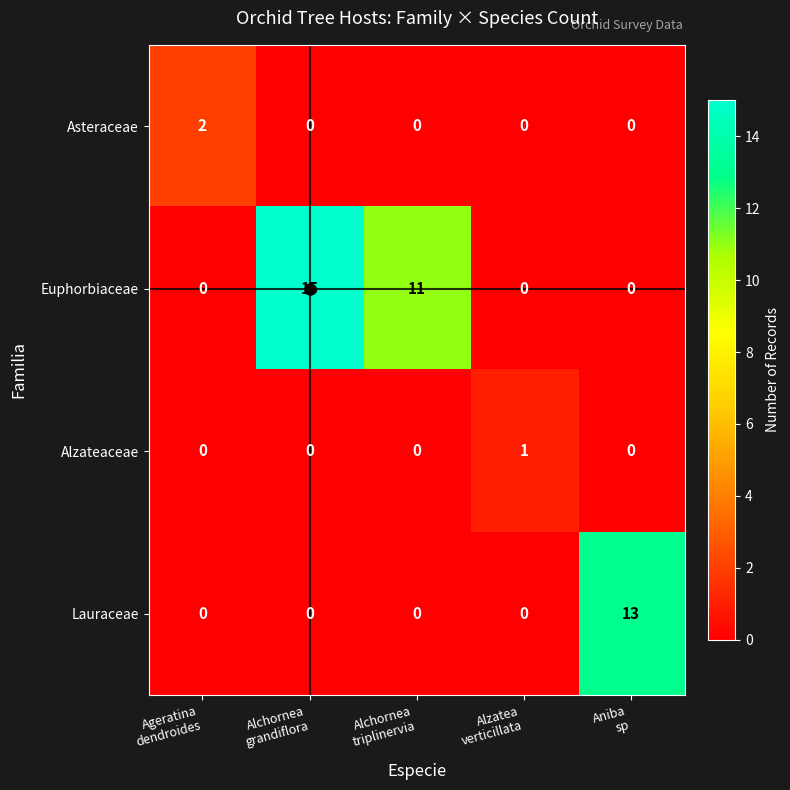

At how many categories does at least one series exceed 0?

5